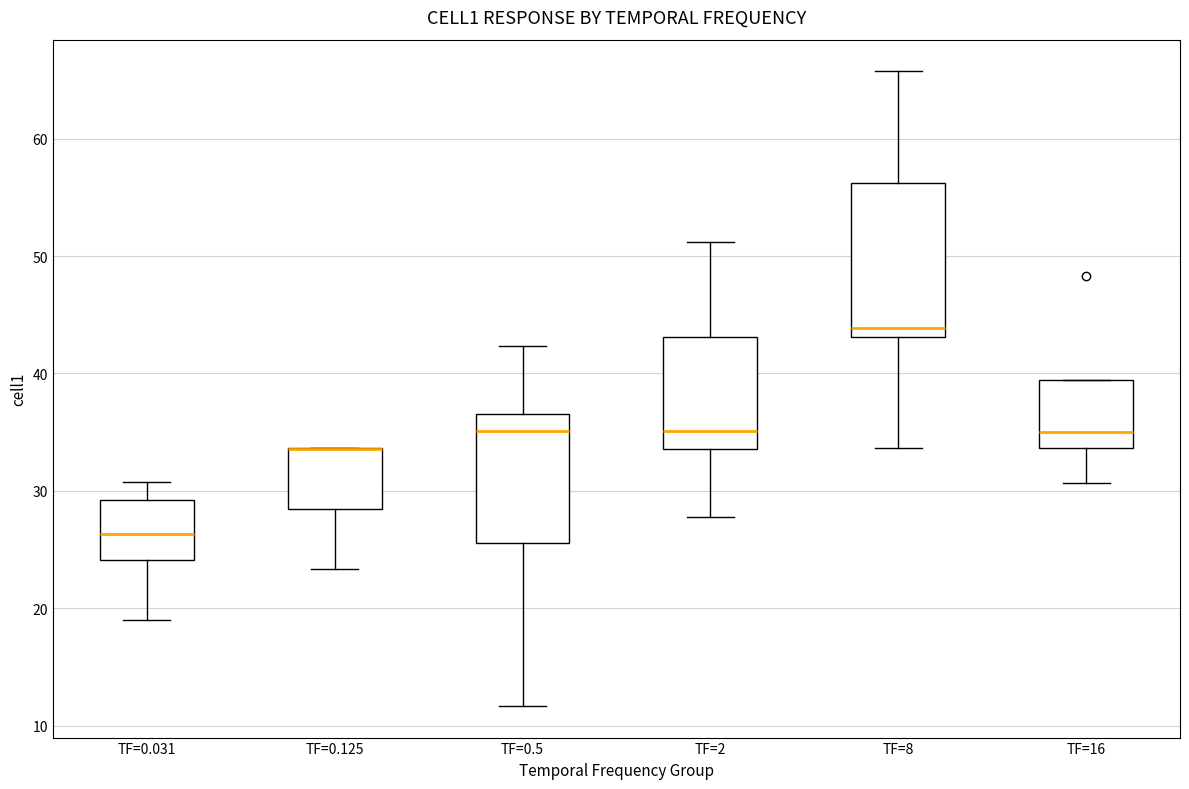

Where does the upper whisker of the box for TF=0.5 end on the y-axis? The values are not printed on the chart, so give them approximately, as read against the axis.

42